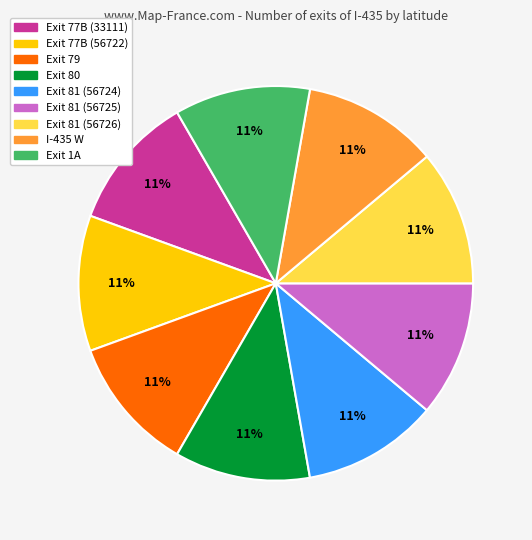

What is the ratio of the value at I-435 W to the value at Exit 77B (33111)?

1.0